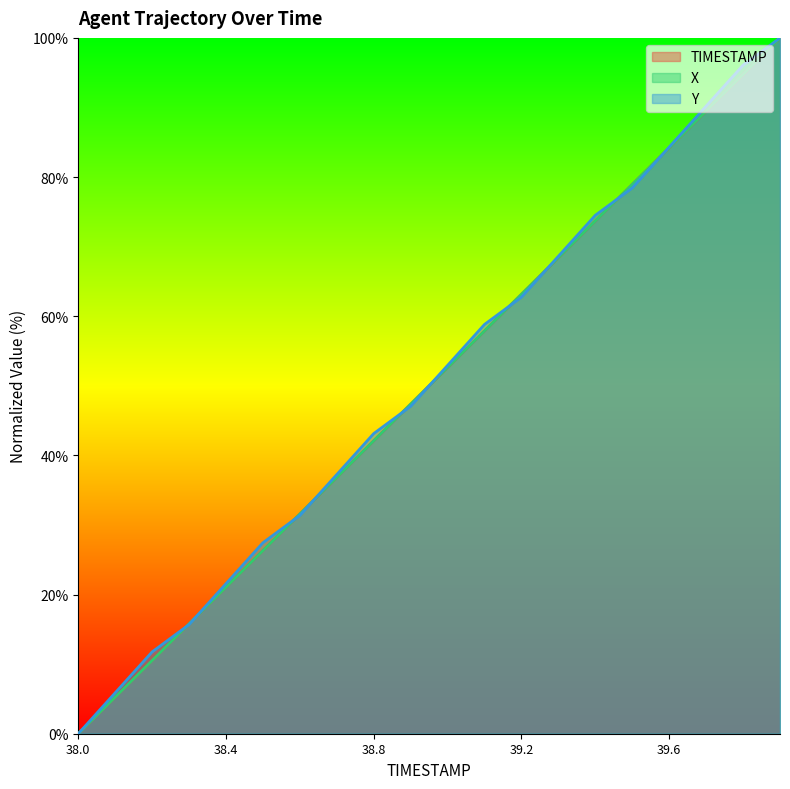

What is the label of the 9th point from the left?

38.8